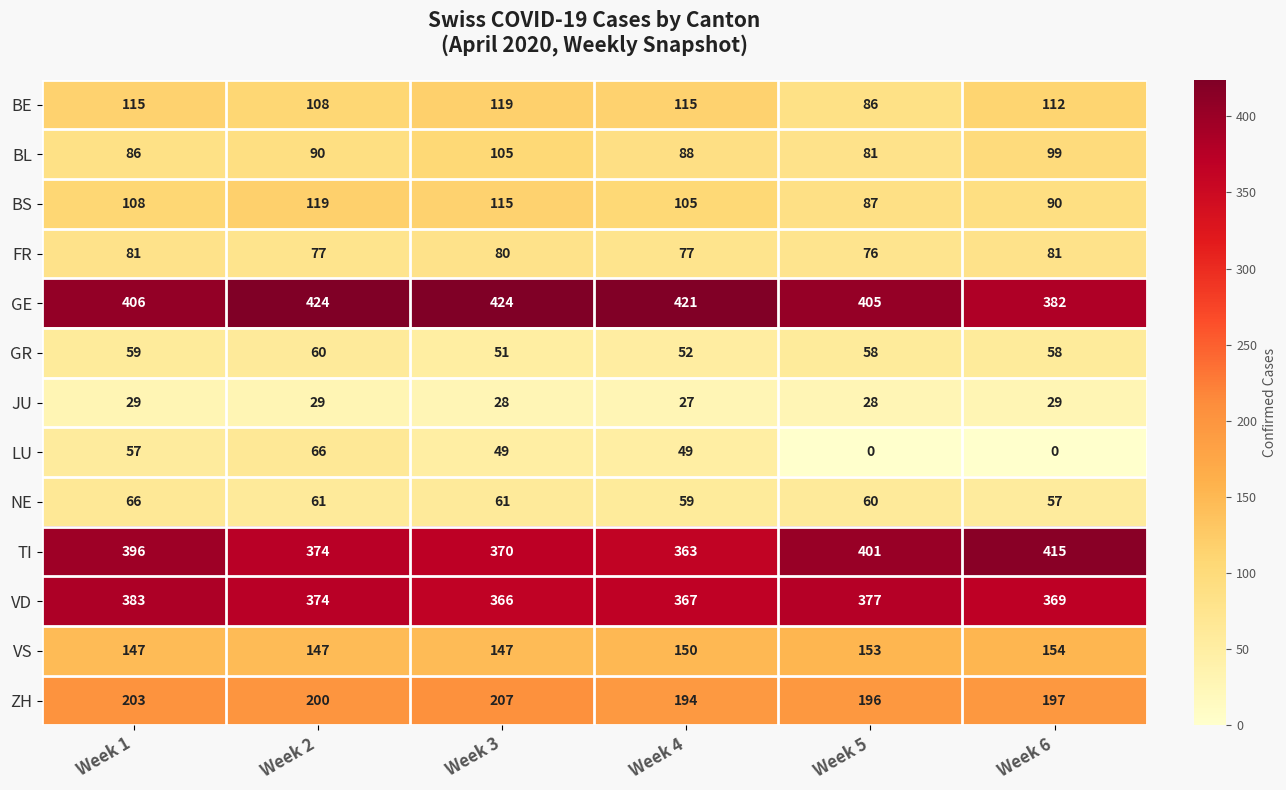

What is the sum of the TI values at Week 5 and Week 2?

775